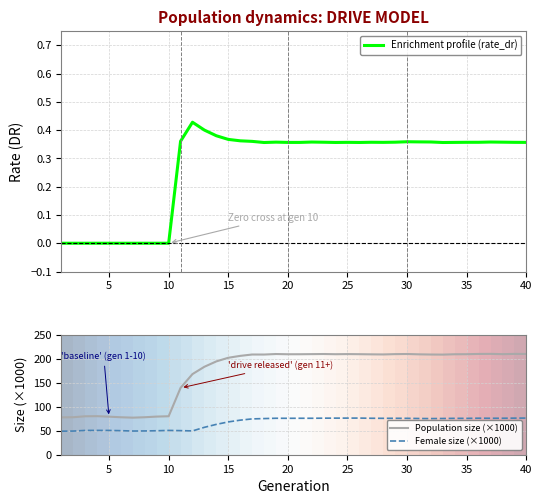

True or false: Female size (×1000) and Population size (×1000) cross at least once.

False